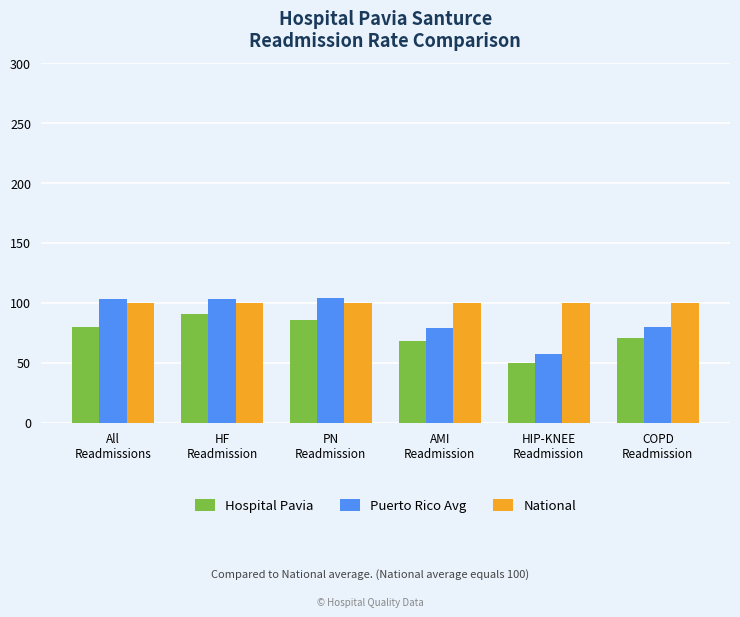

What is the label of the 1st bar from the right?

COPD
Readmission